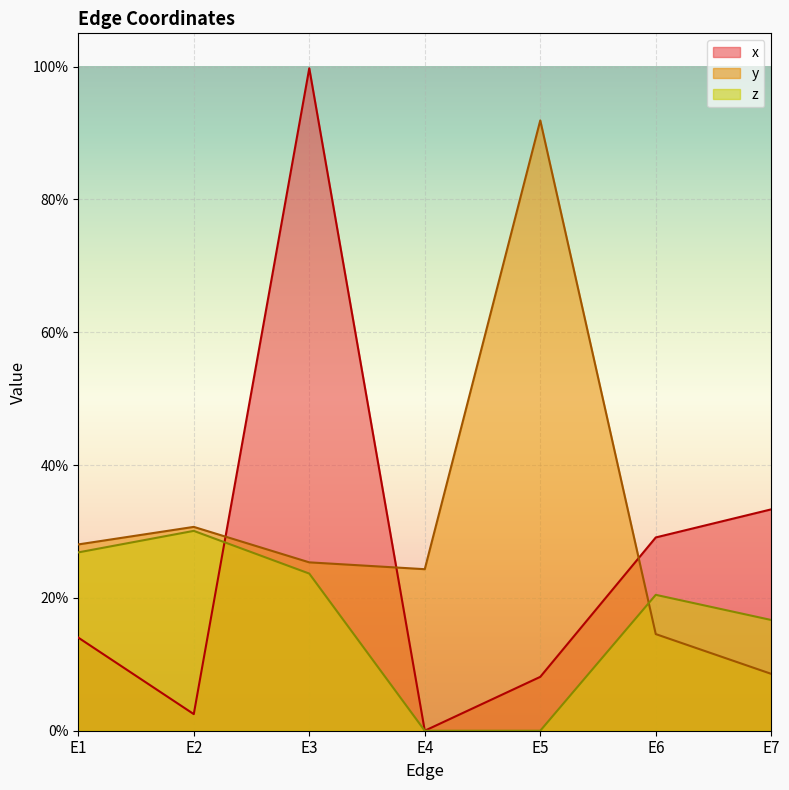

What is the spread (max minus min) of values at E4?

0.2